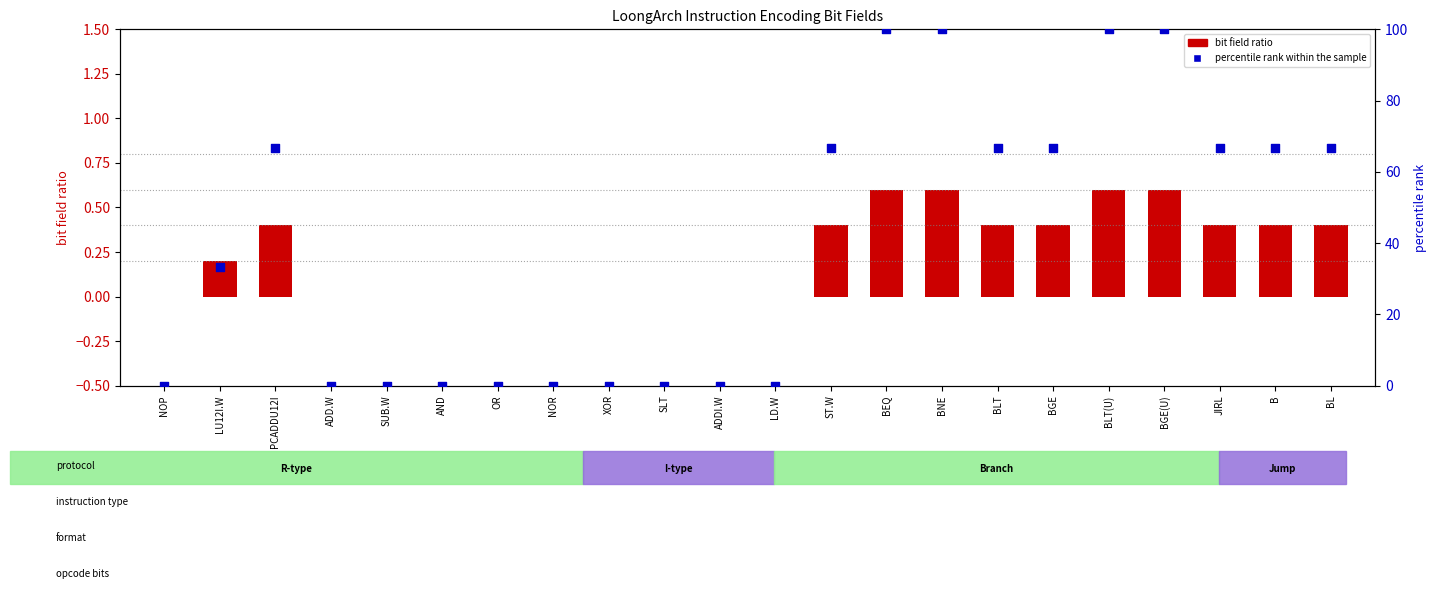

Which series contains the highest Y value?

percentile rank within the sample